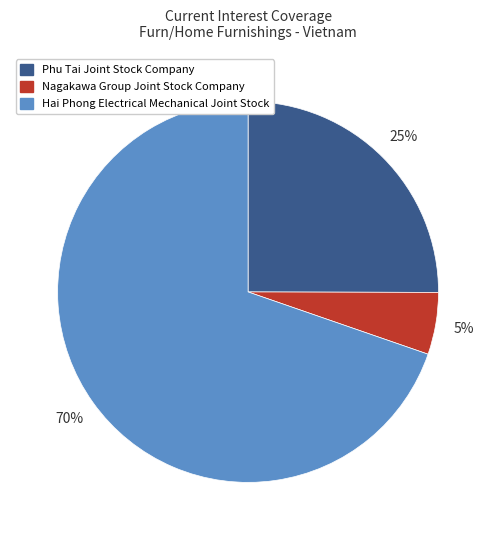

To the nearest percent, what is the difference between the Phu Tai Joint Stock Company and Nagakawa Group Joint Stock Company slice percentages?

20%